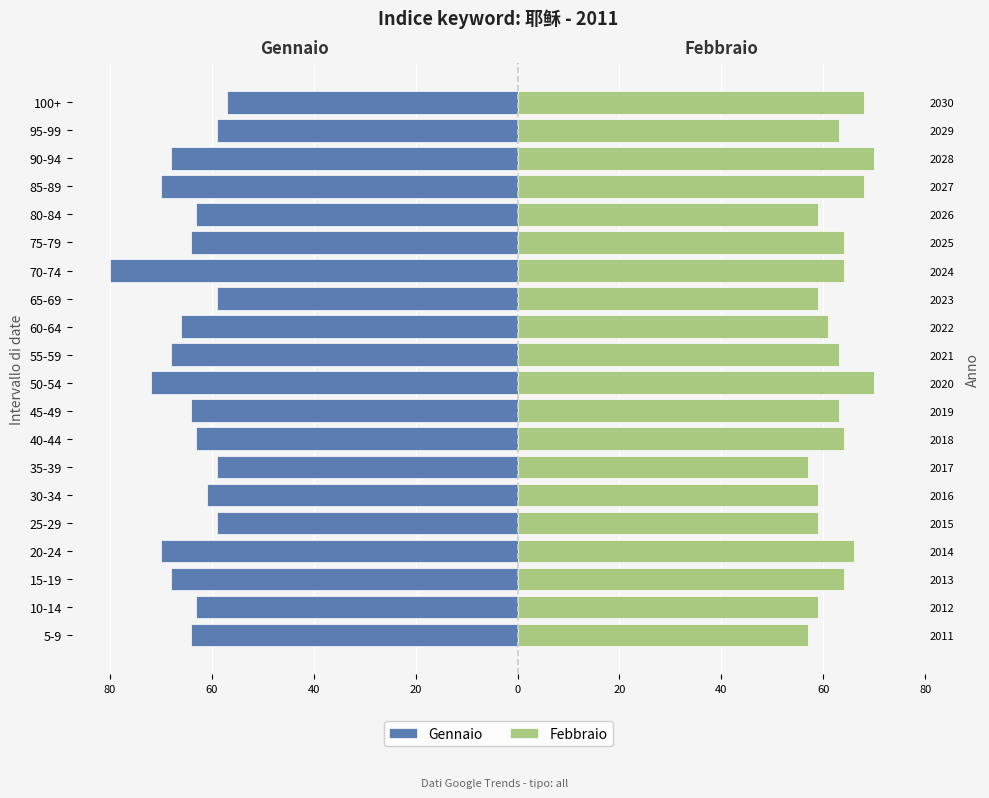

Which series has the largest range (max minus min)?

Gennaio